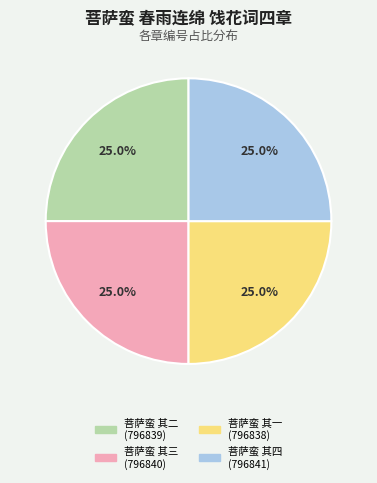

Is there any slice that represents more than half of the pie?

No